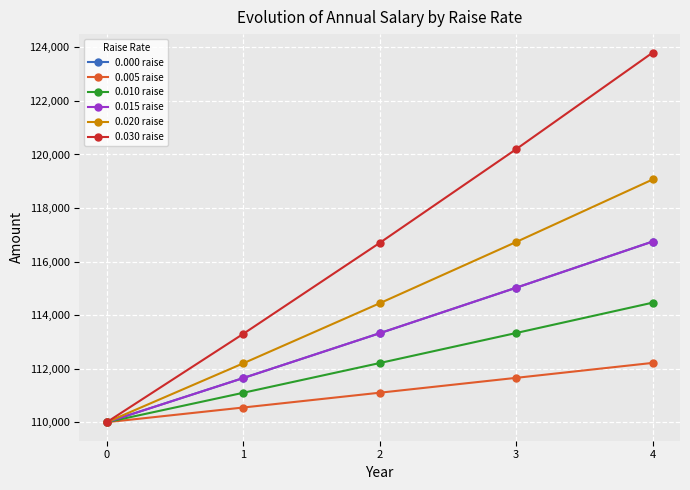

Does the chart have visible grid lines?

Yes